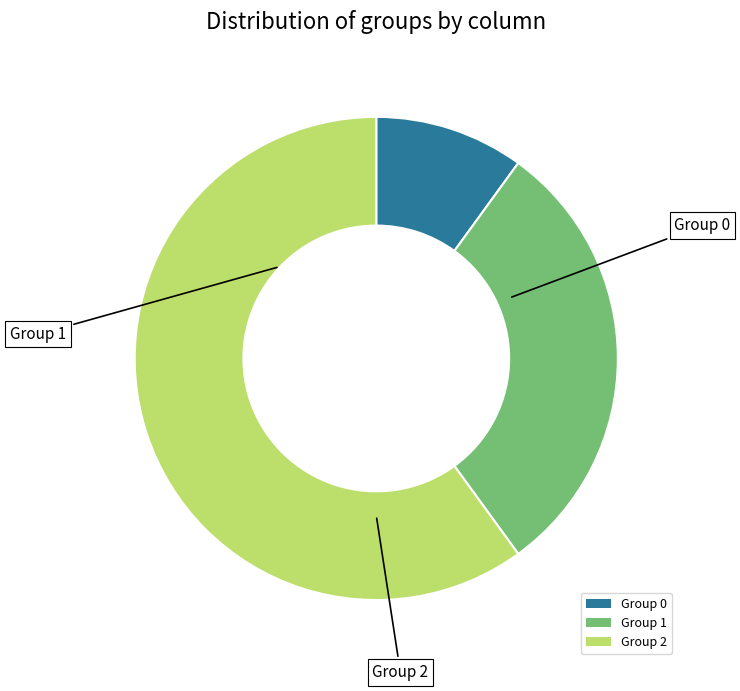

How many segments does this pie chart have?

3